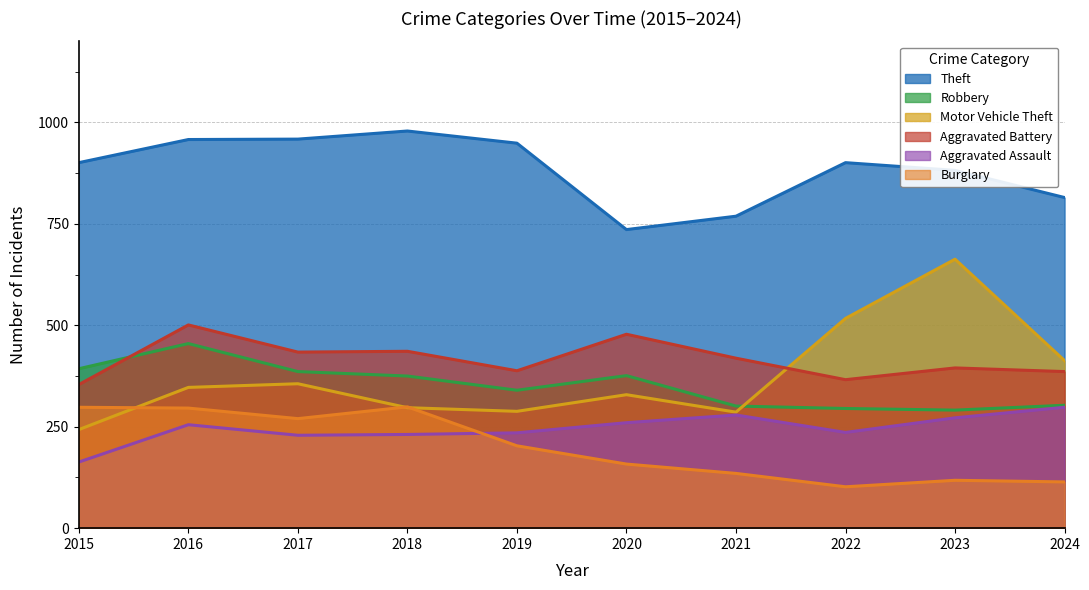

Which has a higher value, 2024 or 2016?

2016